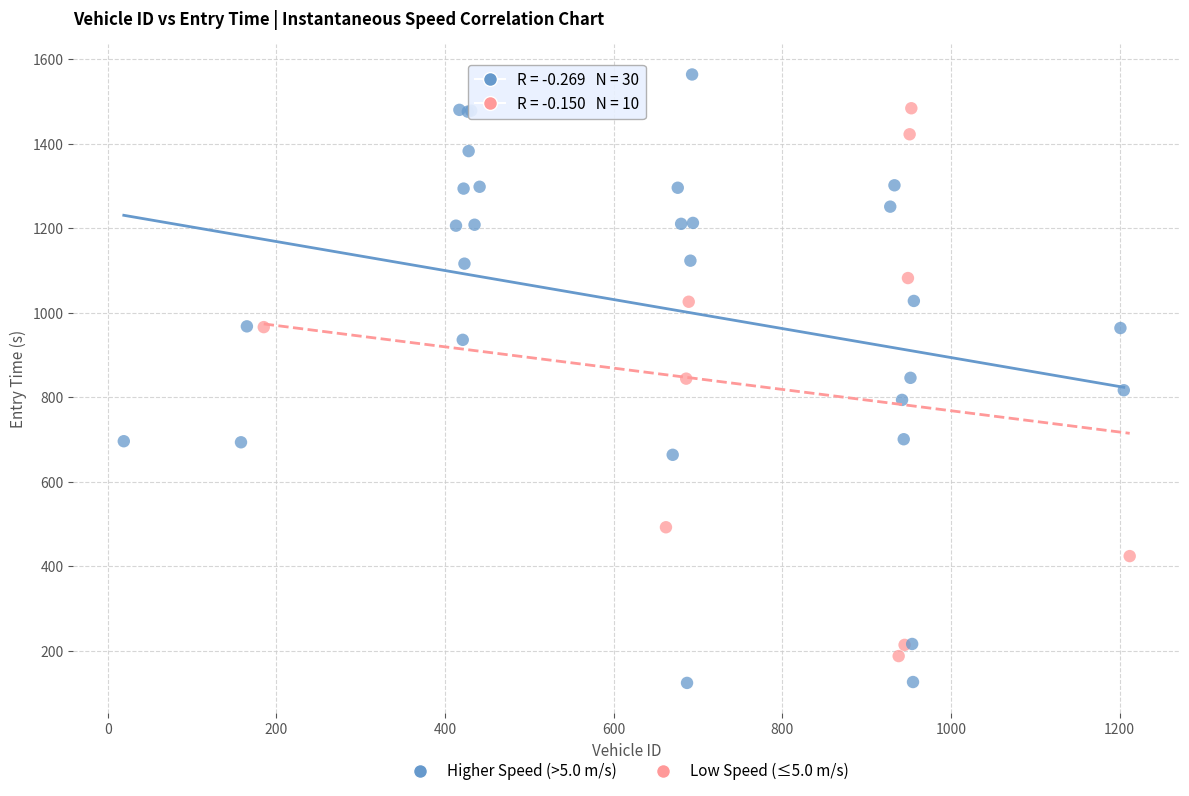

Which series reaches the minimum Y coordinate?

Higher Speed (>5.0 m/s)